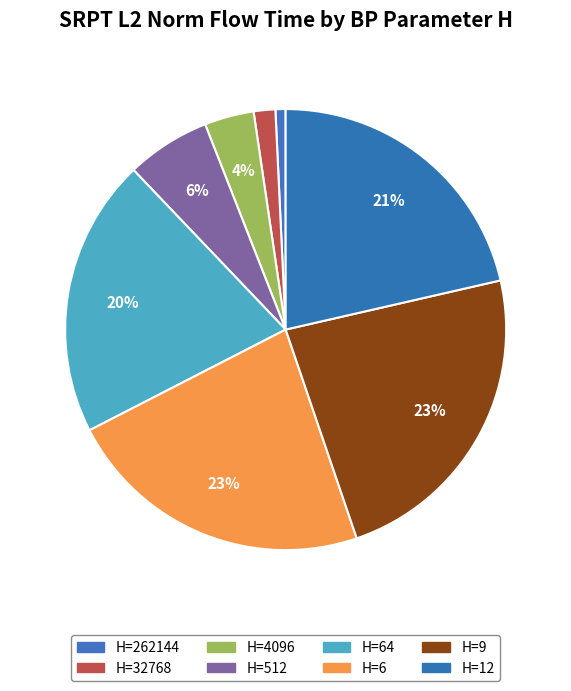

Count the number of slices in the pie.

8